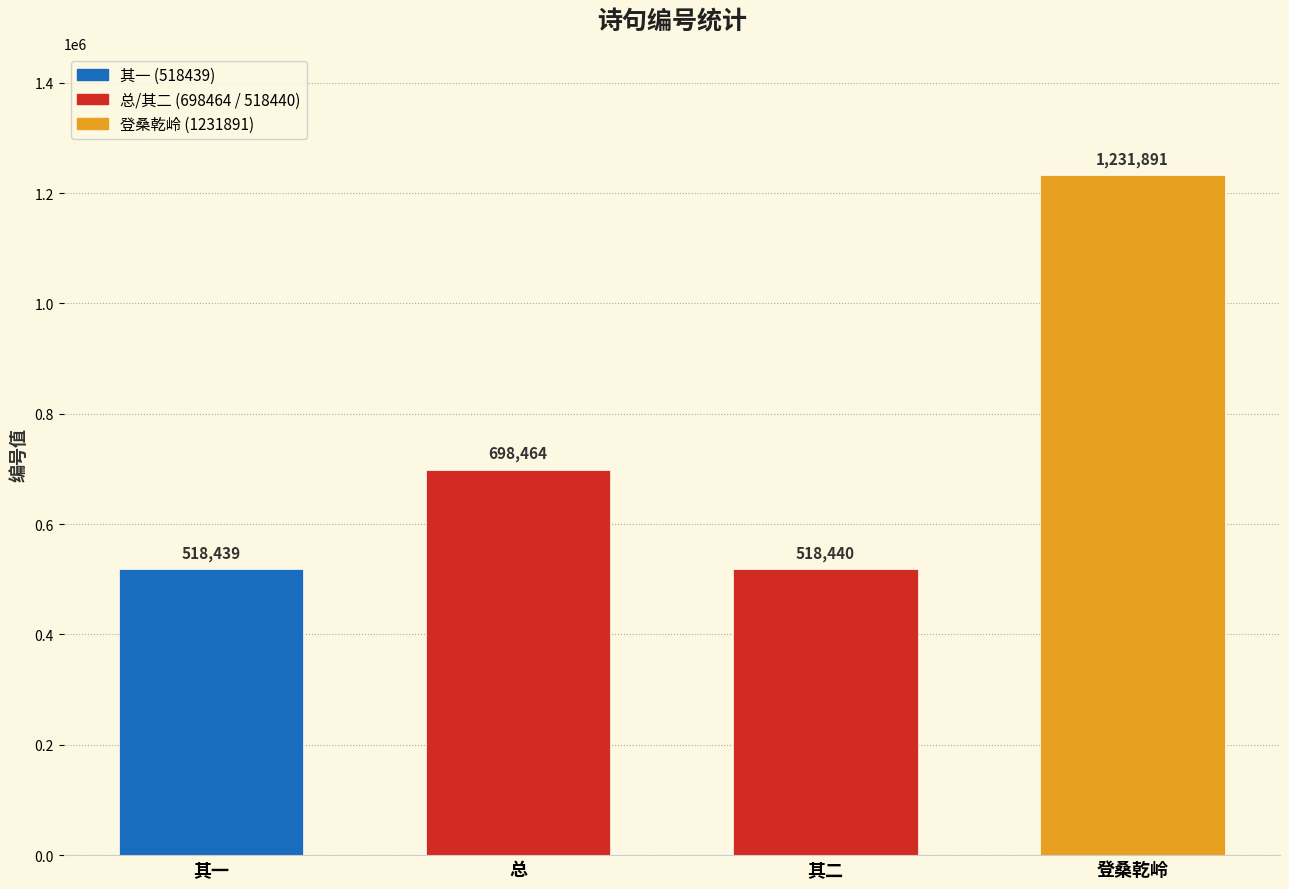

What position from the right is 登桑乾岭迎达礼部?

1